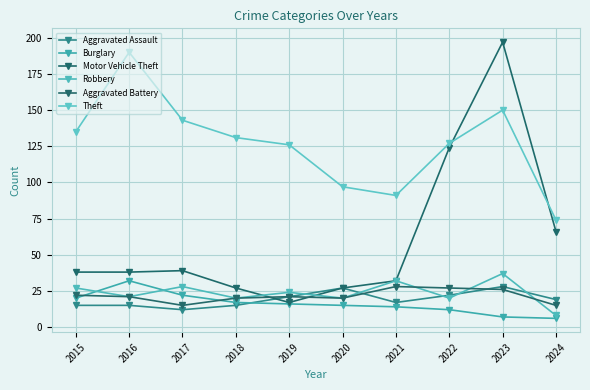

Between 2018 and 2021, which is larger?

2021